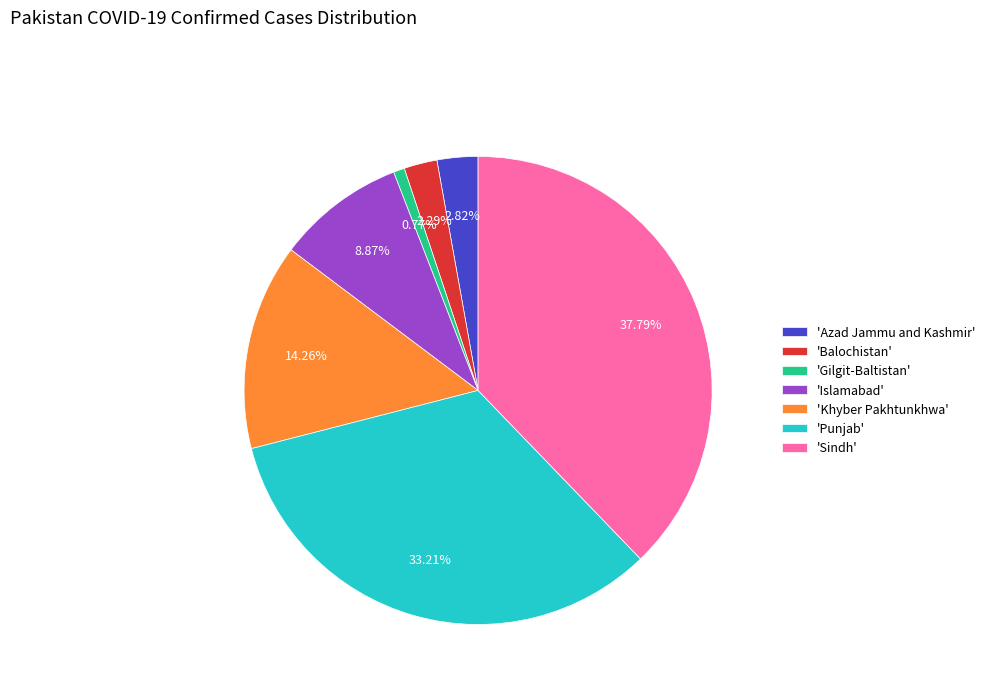

Which category has the smallest portion of the pie?

'Gilgit-Baltistan'